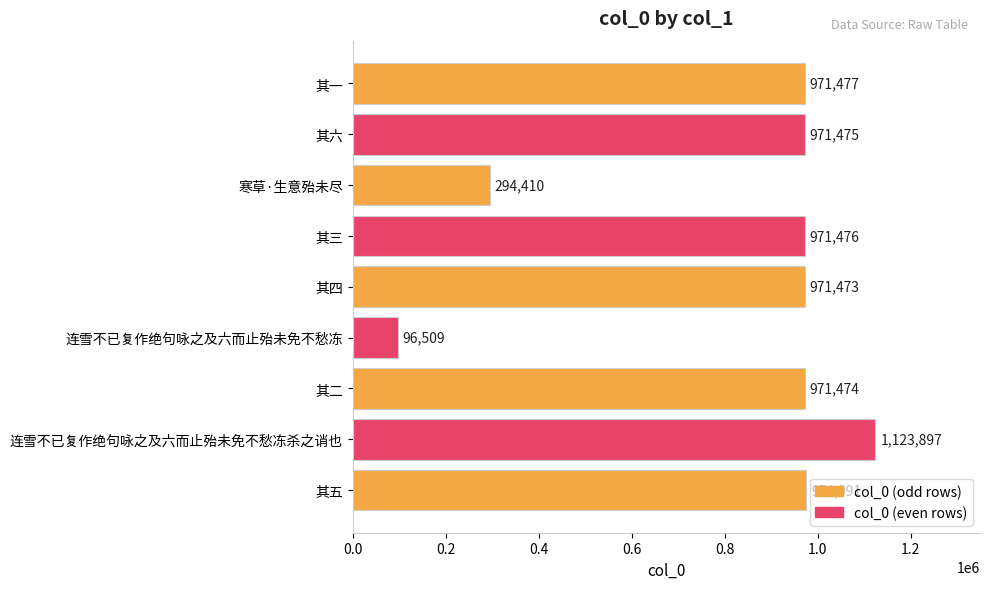

List the labels in order of value, largest first.

连雪不已复作绝句咏之及六而止殆未免不愁冻杀之诮也, 其五, 其一, 其三, 其六, 其二, 其四, 寒草·生意殆未尽, 连雪不已复作绝句咏之及六而止殆未免不愁冻